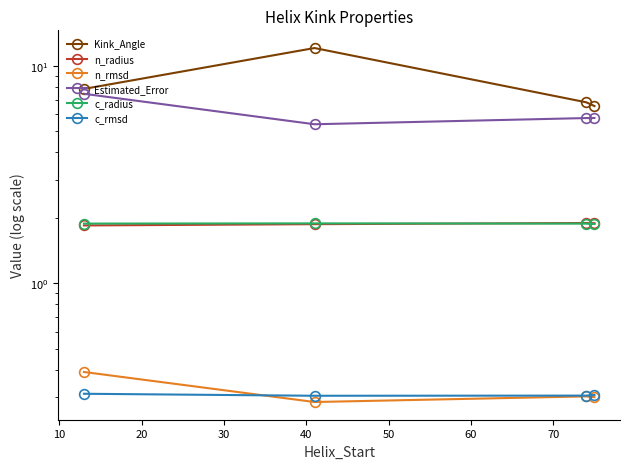

Which series has the largest range (max minus min)?

Kink_Angle